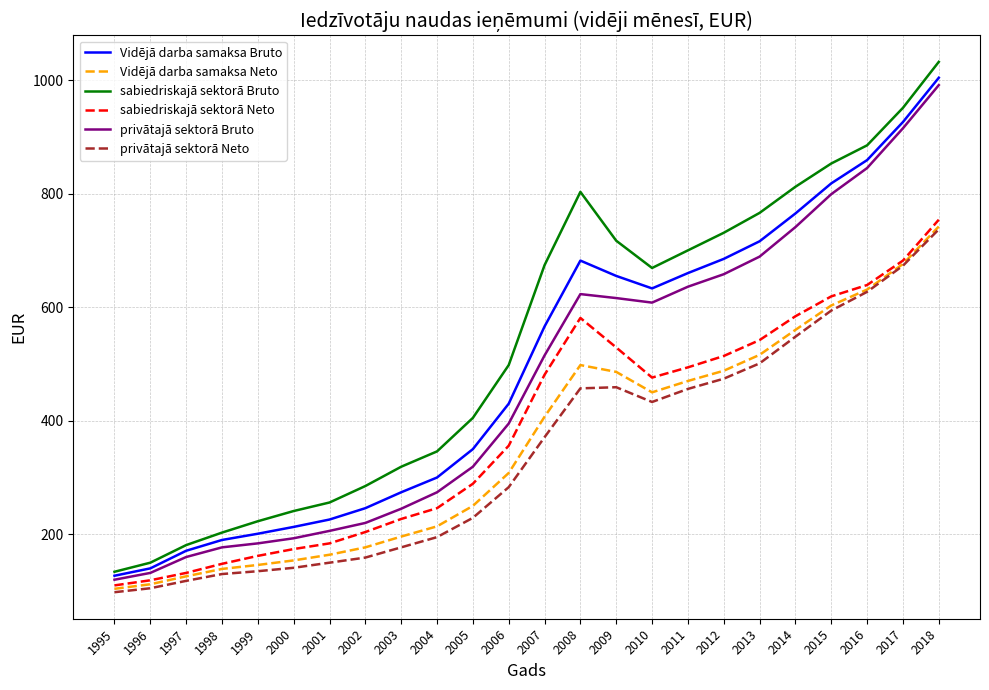

What is the maximum value for privātajā sektorā Neto?

737